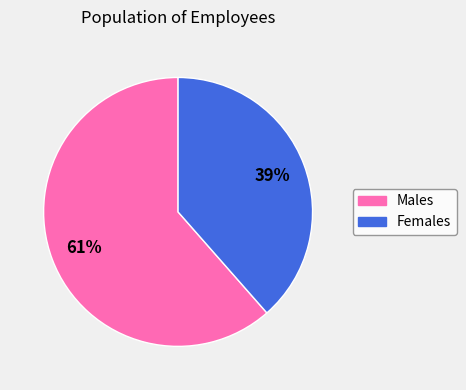

What is the majority slice?

Males